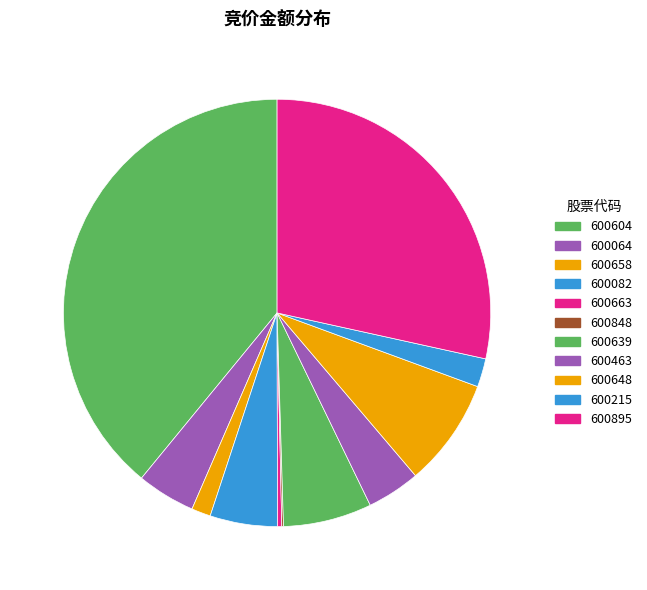

To the nearest percent, what percentage of the pie is 600064?

4%